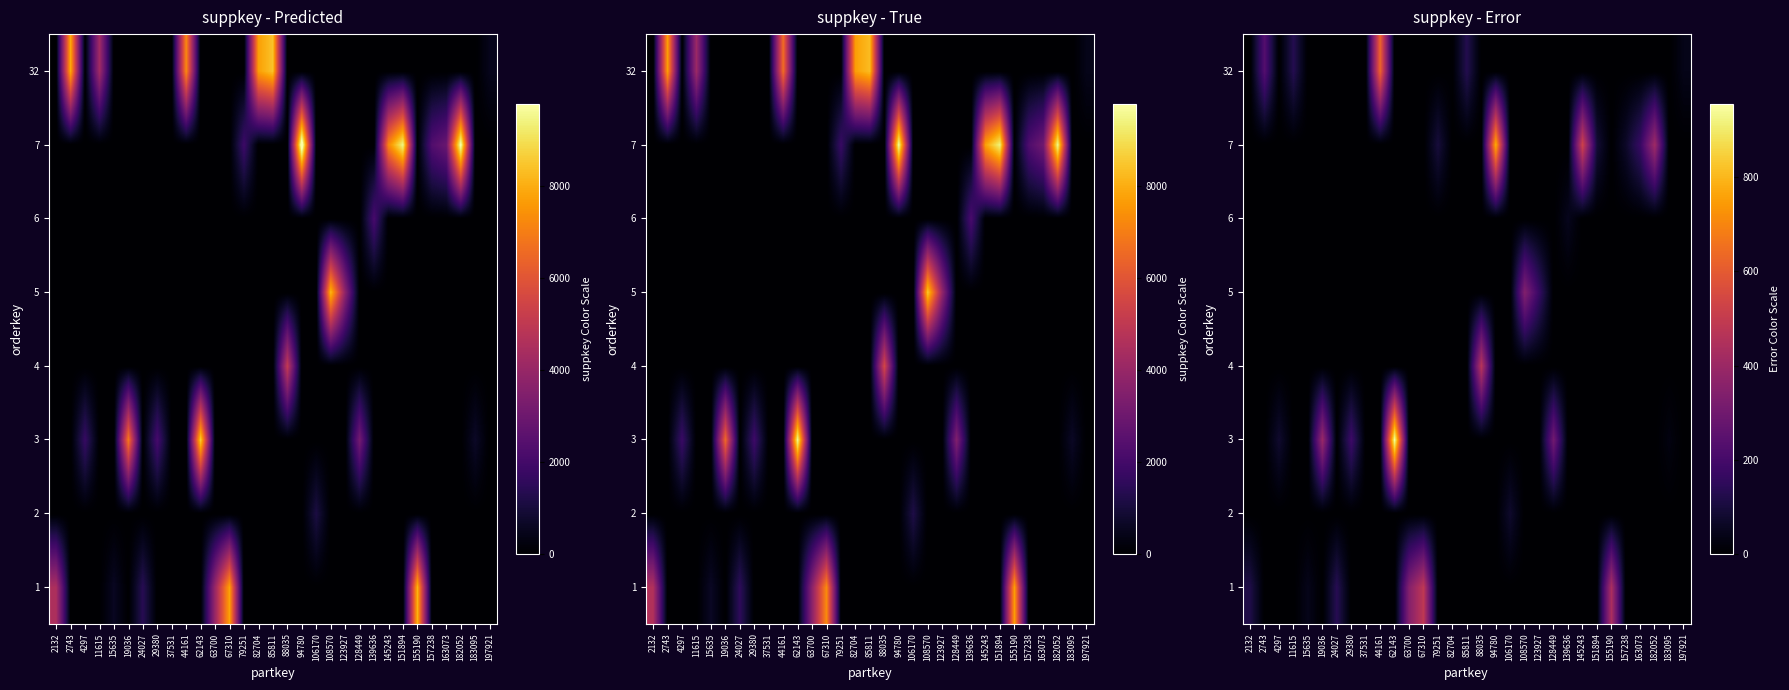

At which category is the sum across all series the highest?

62143